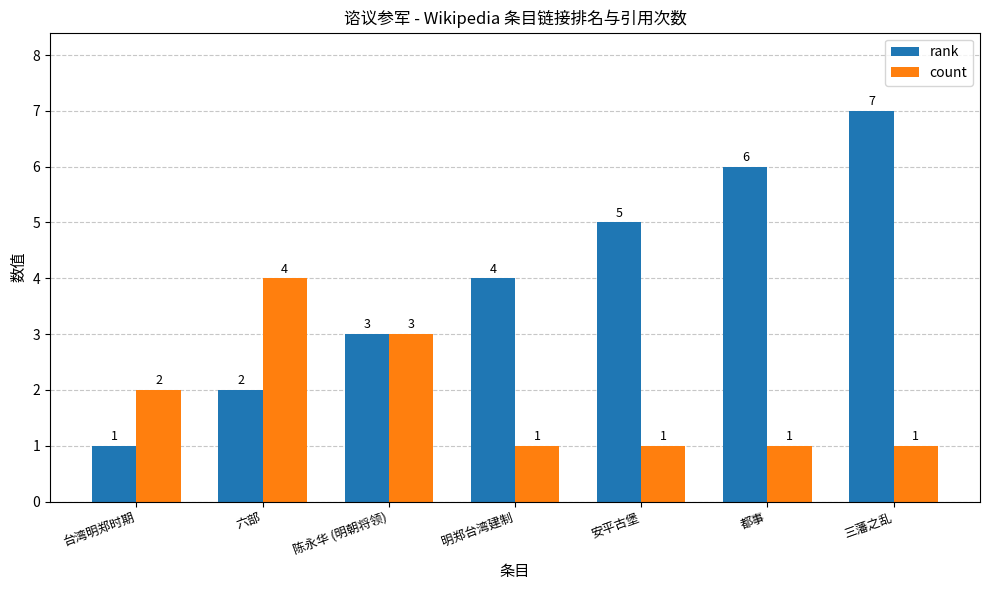

Is it true that rank equals 7 at 三藩之乱?

True